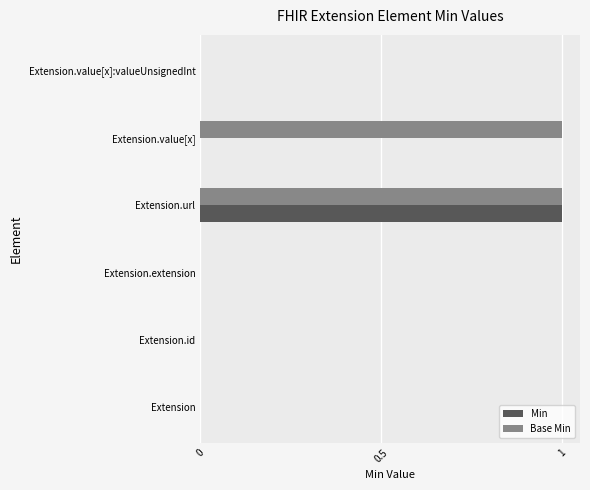

The value of Base Min at Extension.id is 1. True or false?

False